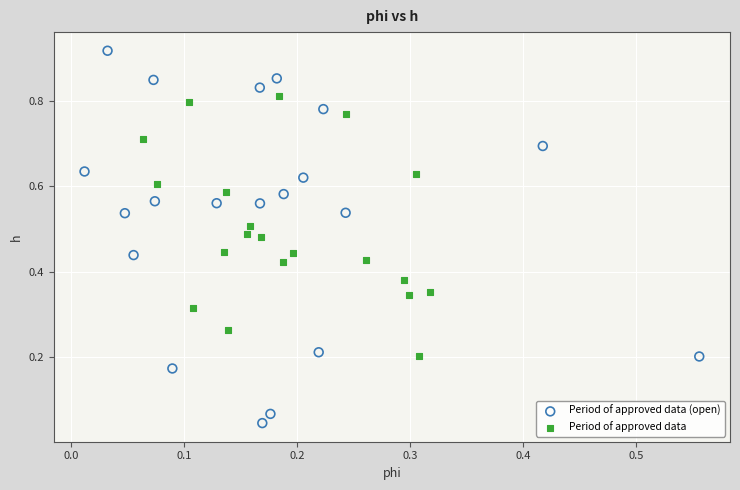

Which series contains the lowest Y value?

Period of approved data (open)